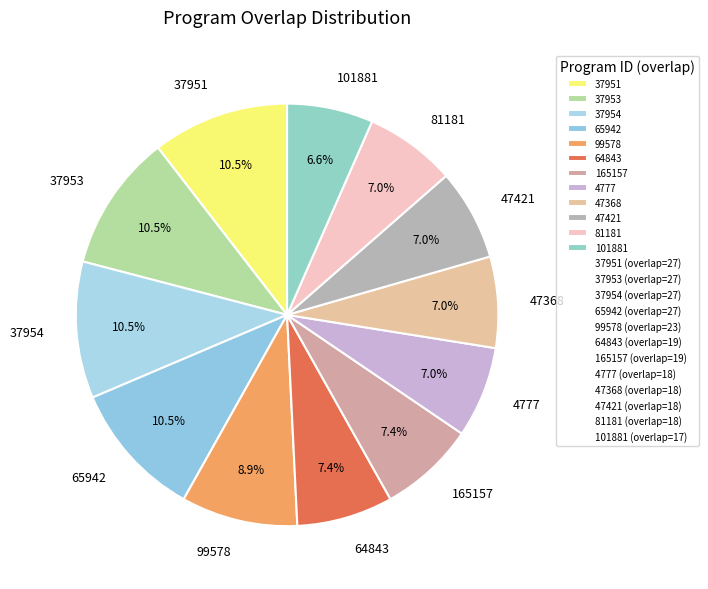

How much of the chart is everything except 37953?

89.5%